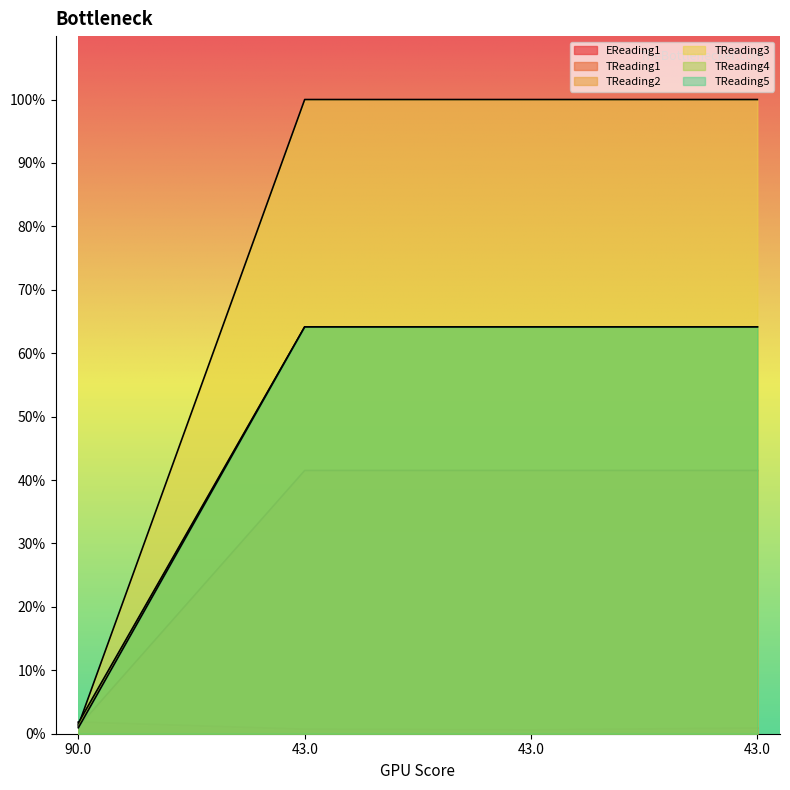

At which category is the sum across all series the highest?

43